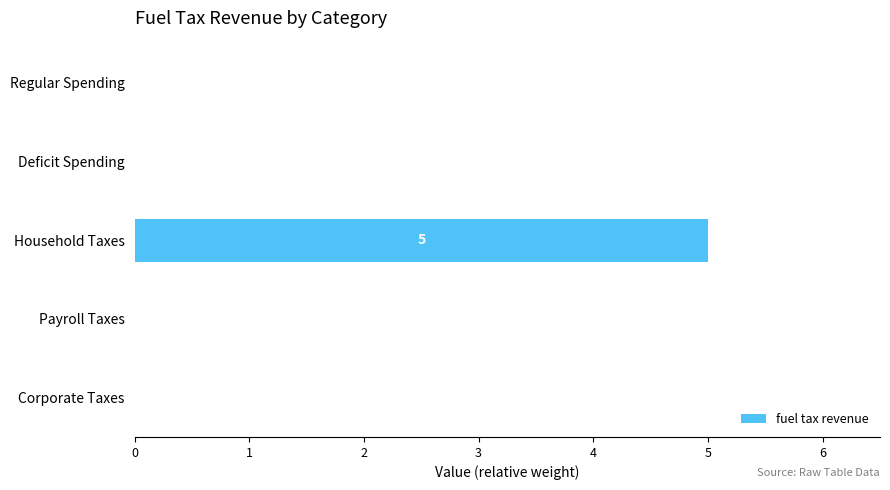

True or false: the data shows 0 at Deficit Spending.

True